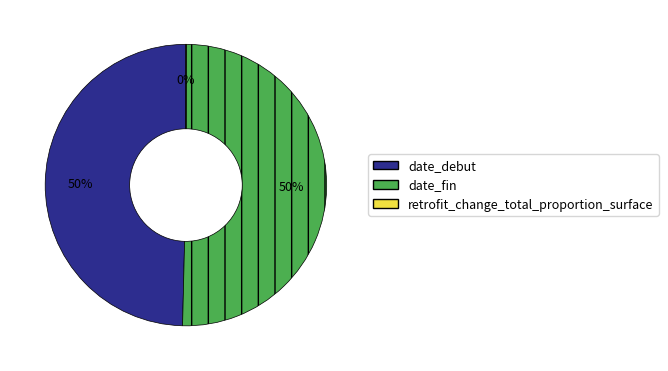

Combined, do date_debut and date_fin account for over 50%?

Yes